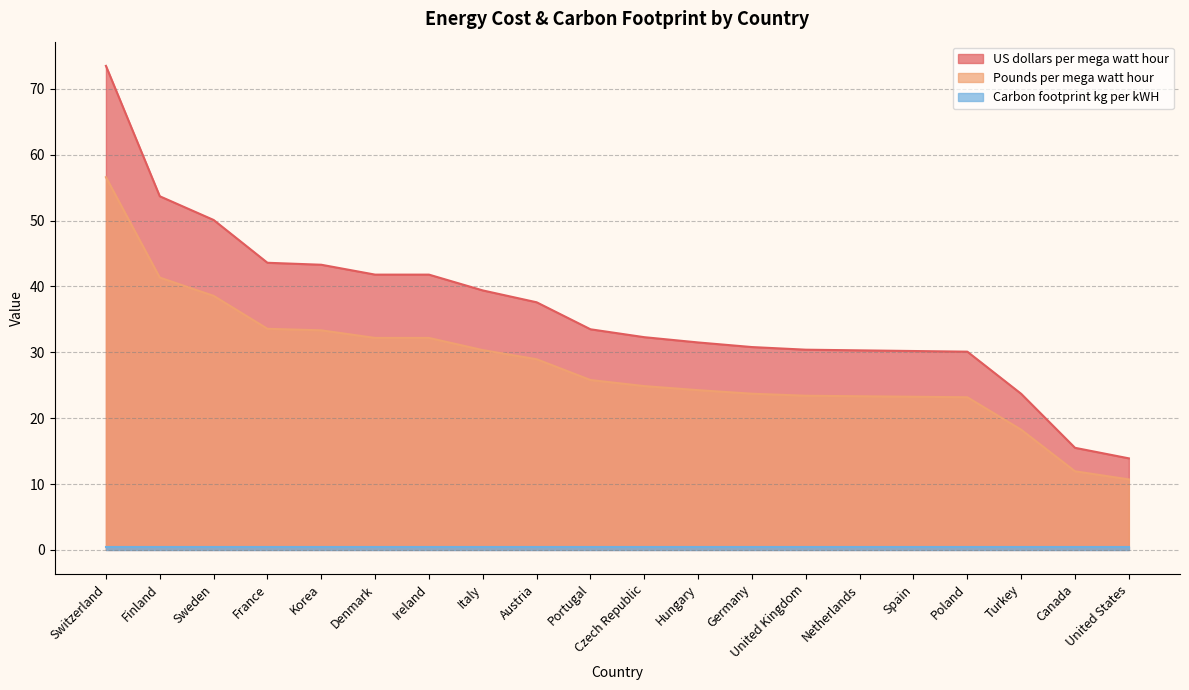

What is the average value of the Pounds per mega watt hour series?

28.0